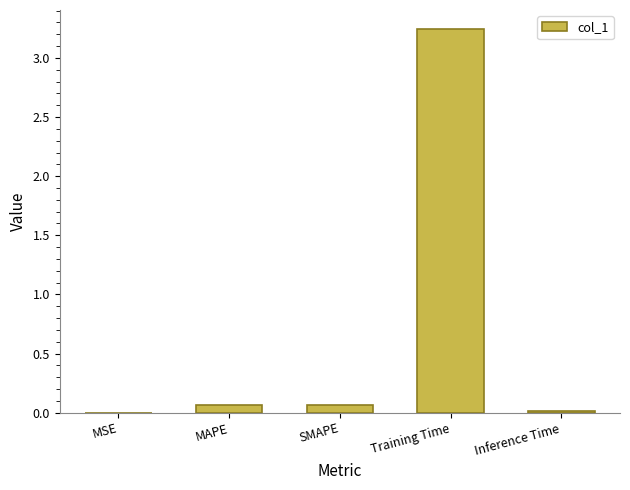

The value at SMAPE is 0.1. True or false?

True